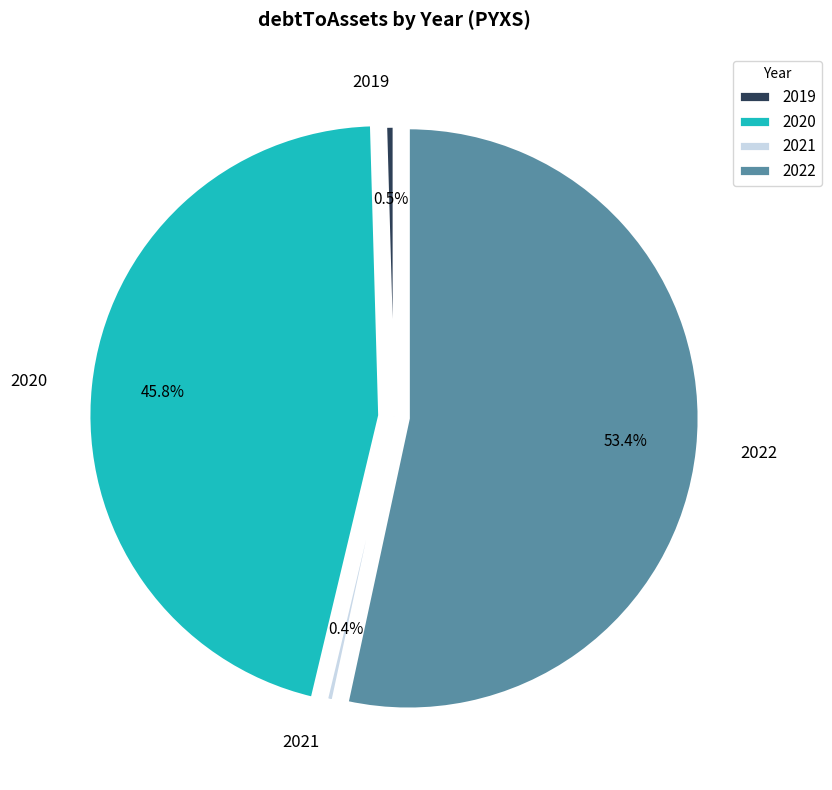

Is it true that 2021 is 7% of the pie?

False